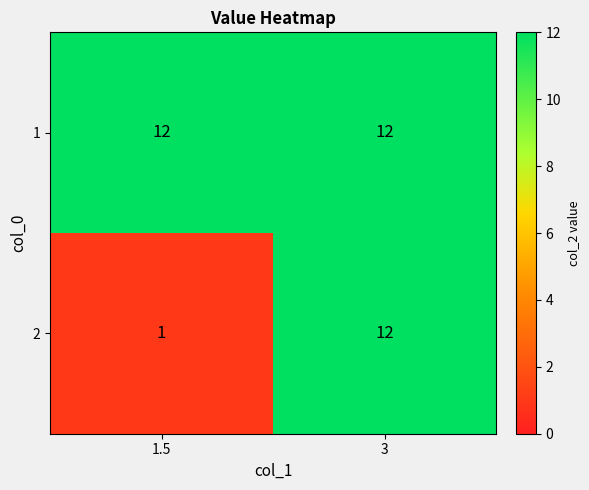

What is the difference between the 2 values at 3 and 1.5?

11